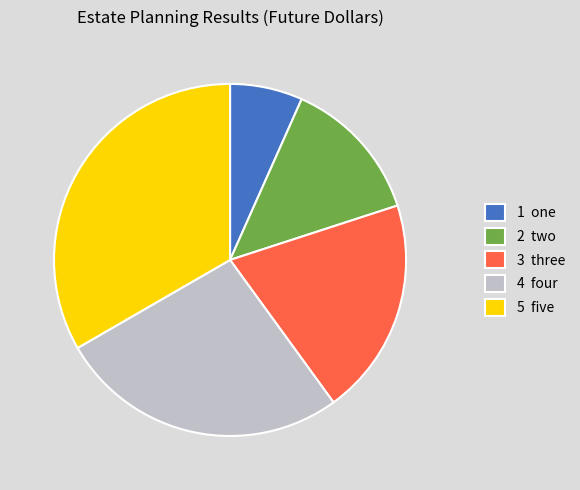

Rank the categories by value from highest to lowest.

5 five, 4 four, 3 three, 2 two, 1 one